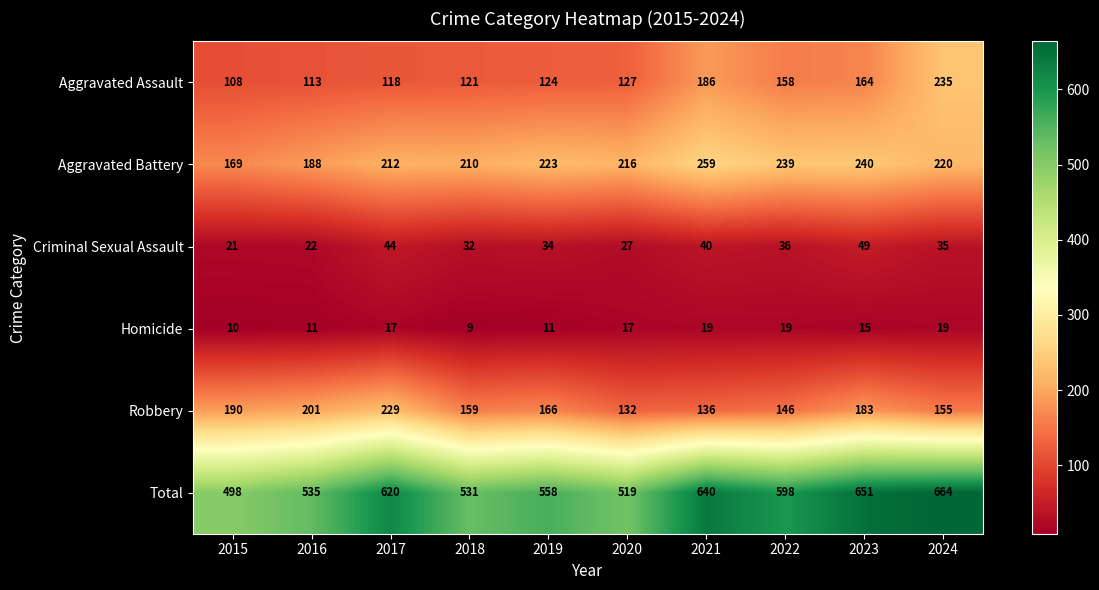

What is the smallest value displayed?

9